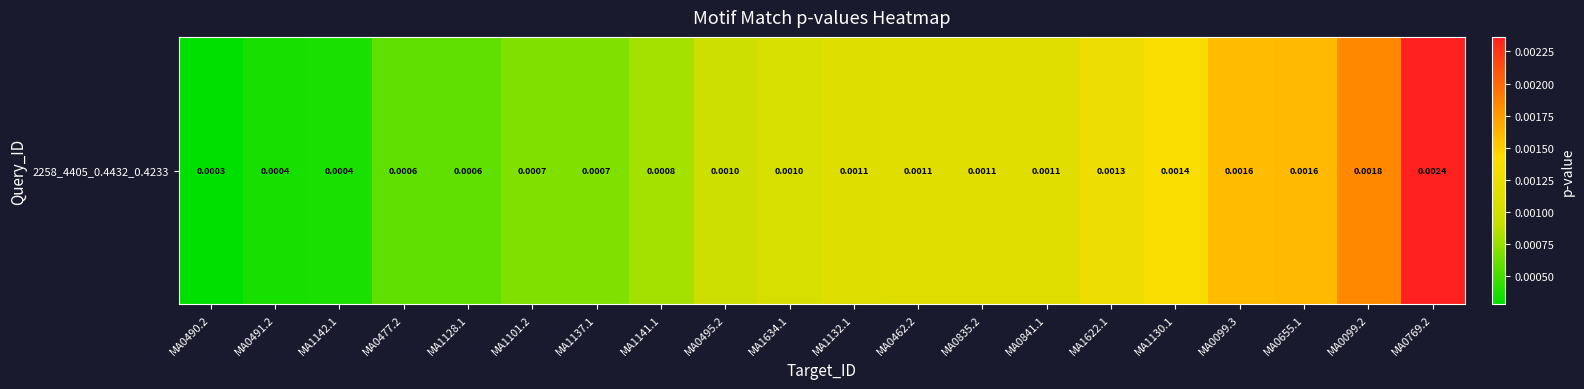

Rank the categories by value from lowest to highest.

MA0490.2, MA0491.2, MA1142.1, MA0477.2, MA1128.1, MA1101.2, MA1137.1, MA1141.1, MA0495.2, MA1634.1, MA1132.1, MA0462.2, MA0835.2, MA0841.1, MA1622.1, MA1130.1, MA0099.3, MA0655.1, MA0099.2, MA0769.2